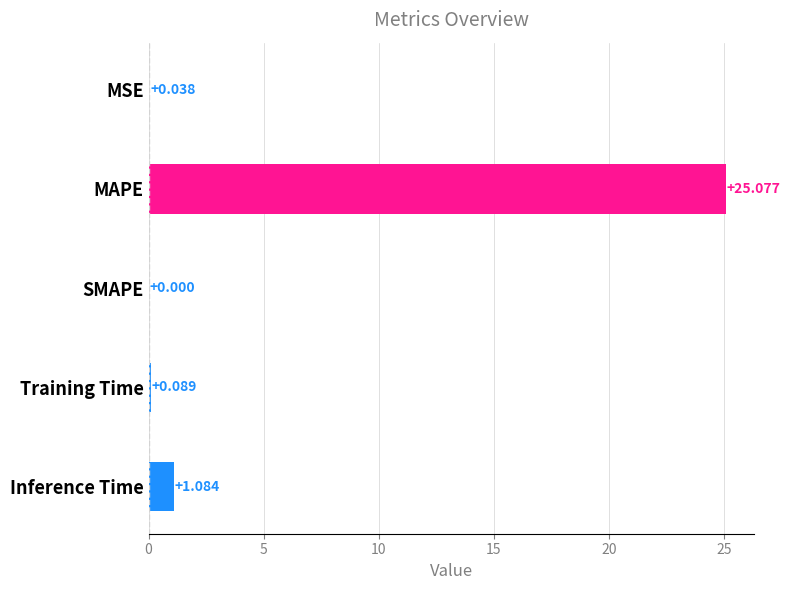

Which label corresponds to the largest value in the chart?

MAPE